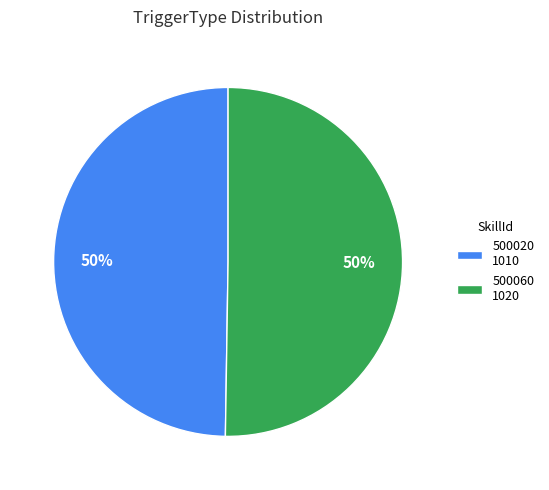

Count the number of slices in the pie.

2